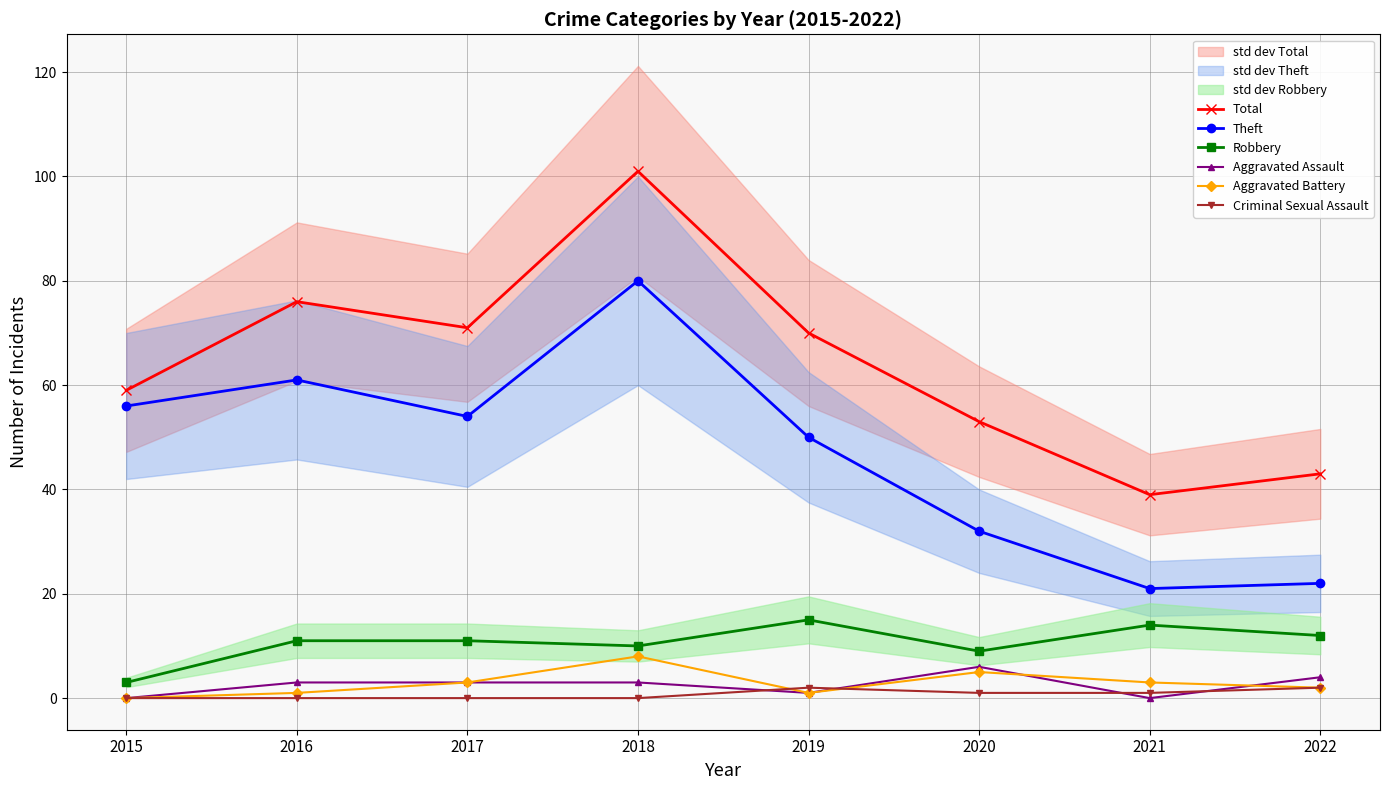

True or false: Aggravated Battery and Total cross at least once.

False